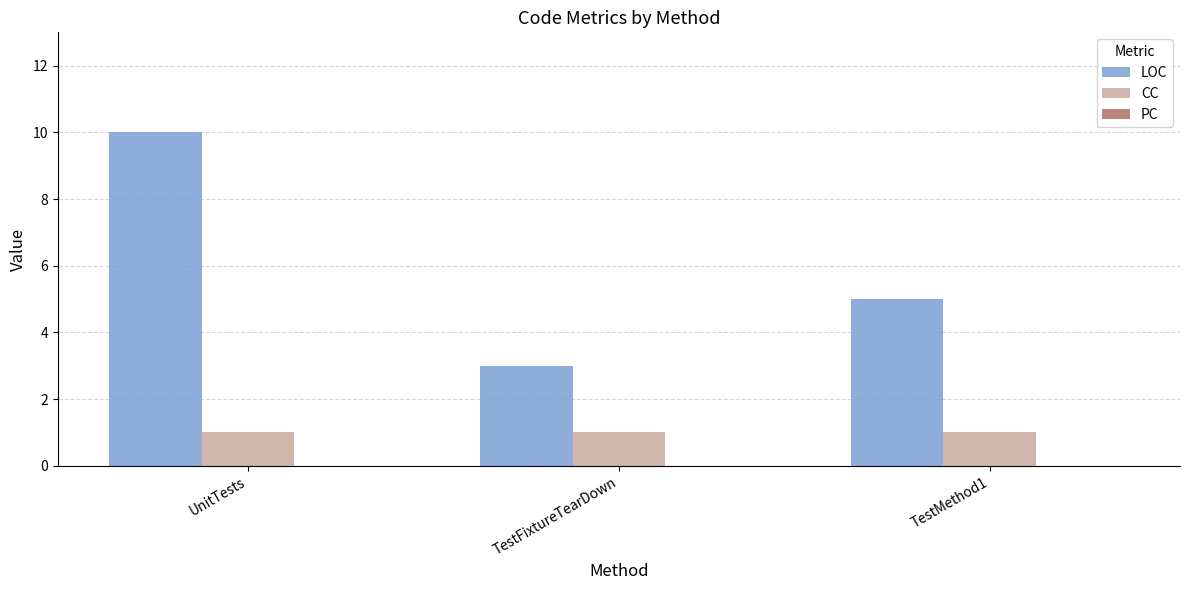

What is the approximate value of LOC at UnitTests?

10